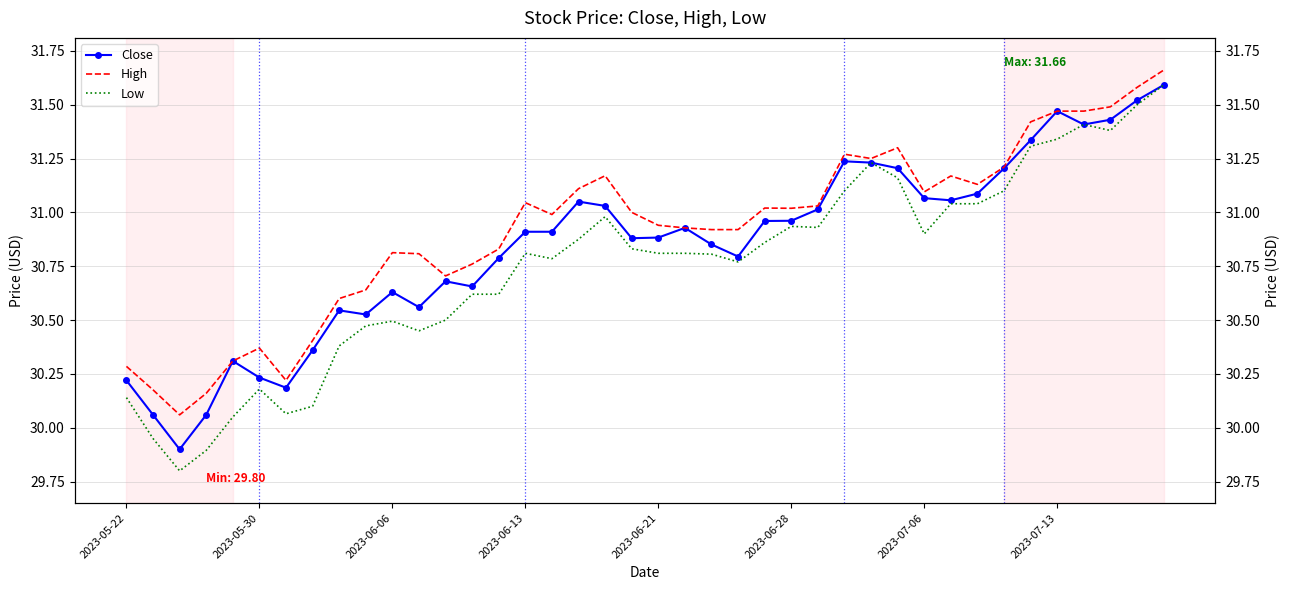

What is the difference between the Close values at 18 and 19?

0.2